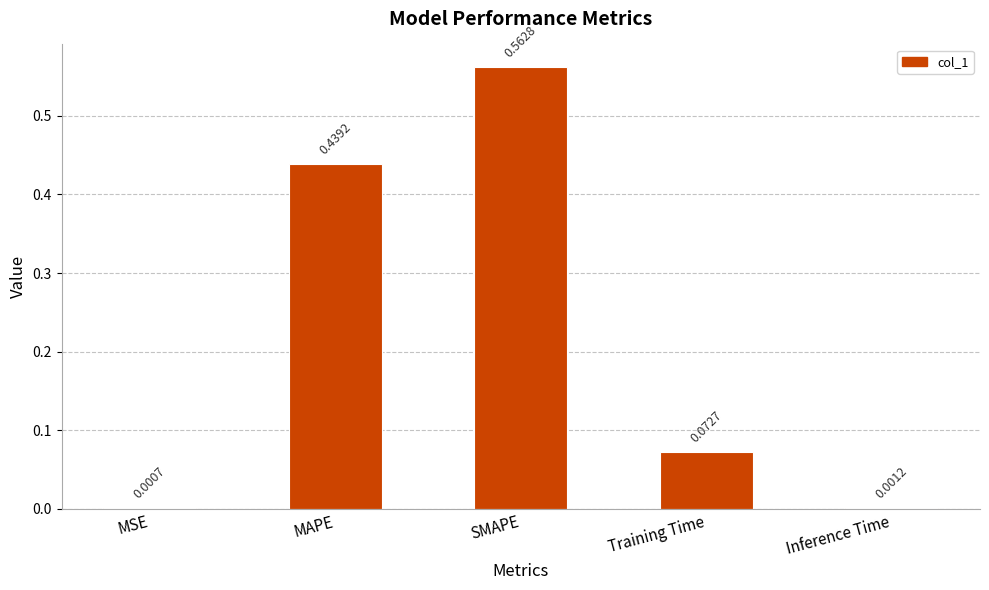

What is the change in value from MAPE to SMAPE?

+0.1